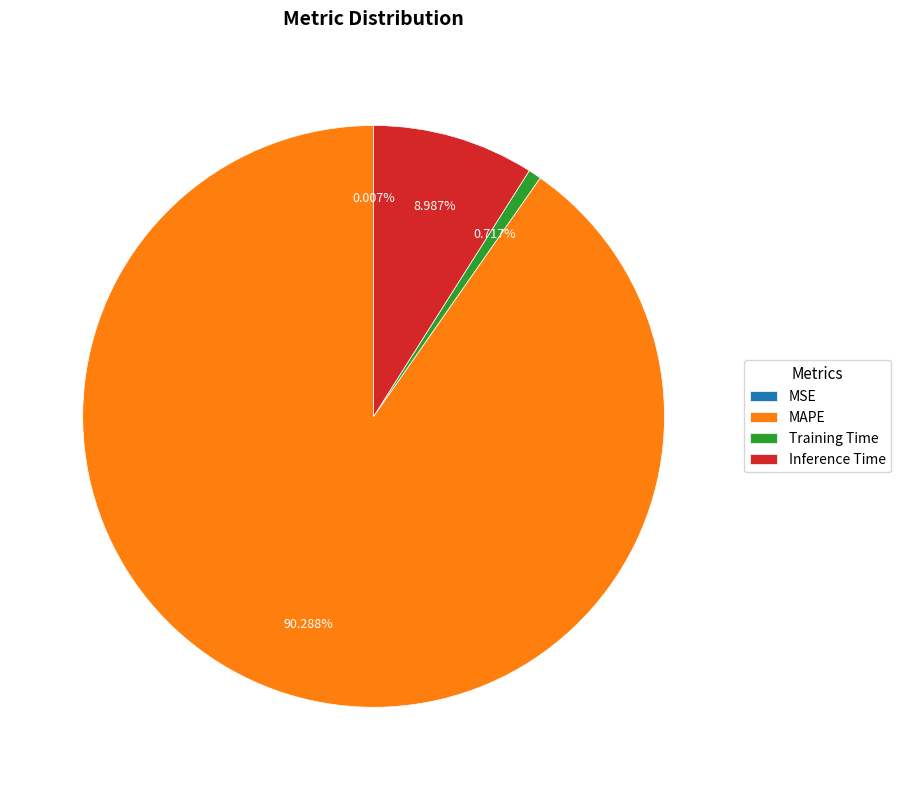

Does any single category account for the majority?

Yes